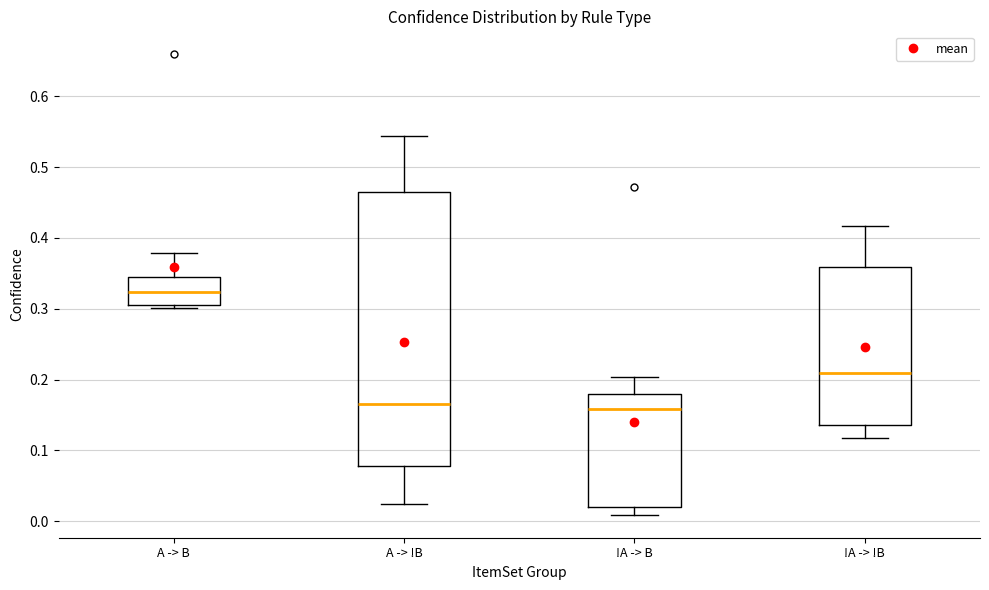

Which box is the tallest, from its lower edge to its upper edge?

A -> !B